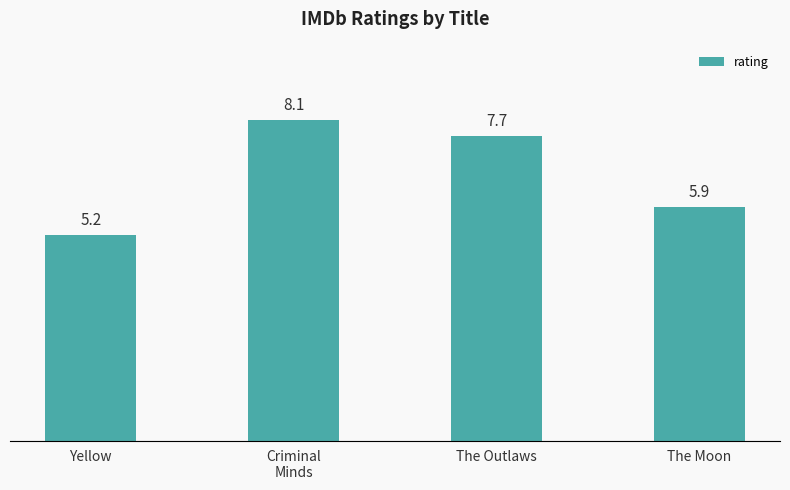

Read the value at Criminal
Minds.

8.1